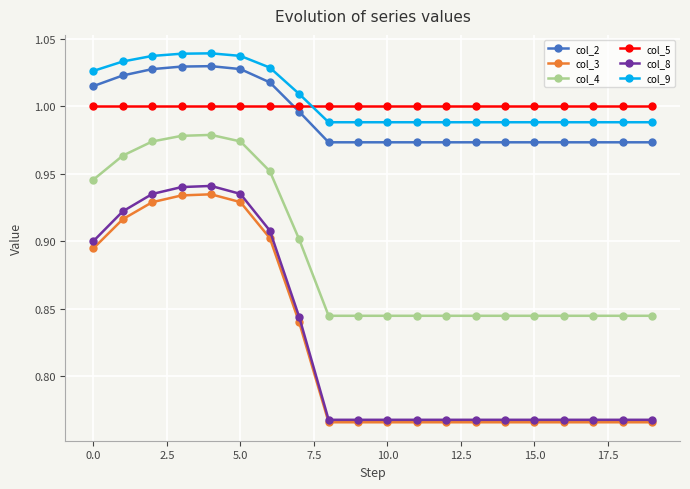

True or false: col_8 and col_5 cross at least once.

False